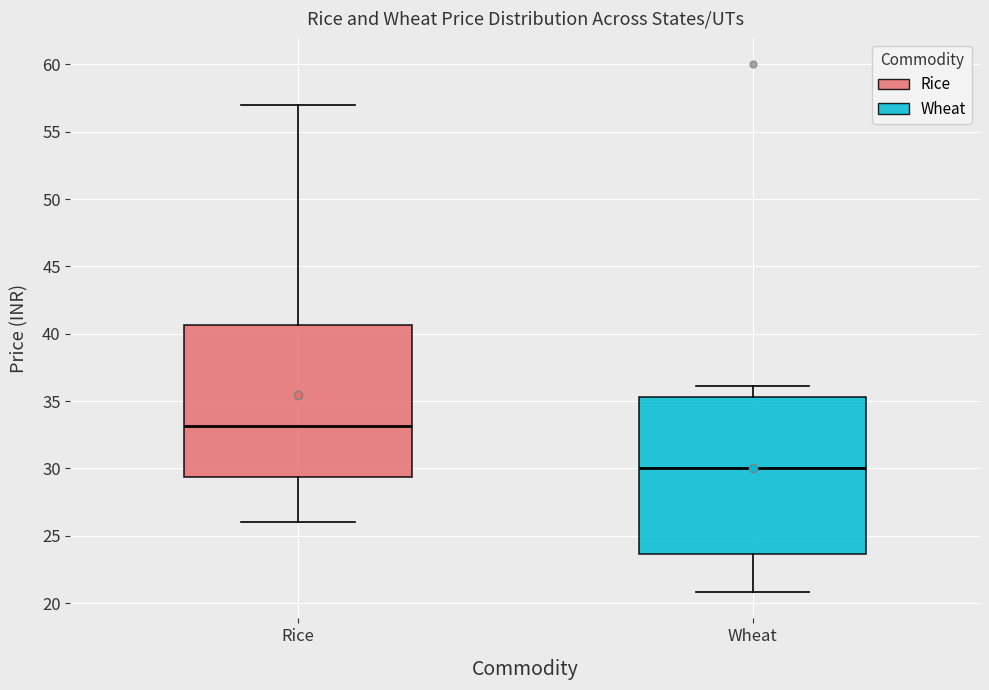

Reading left to right, read every box against the y-axis: the position of its median line, the range the box covers, and the ends of its whiskers. The values are not printed on the chart, so give them approximately, as read against the axis.

Rice: median 33.0, box 29.5 to 40.5, whiskers 26.0 to 57.0
Wheat: median 30.0, box 23.5 to 35.5, whiskers 21.0 to 36.0